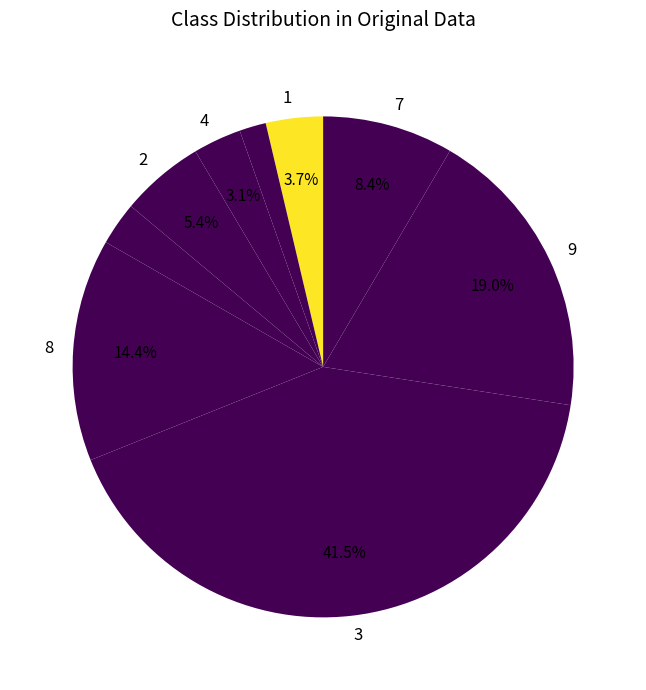

Which category has the smallest portion of the pie?

5